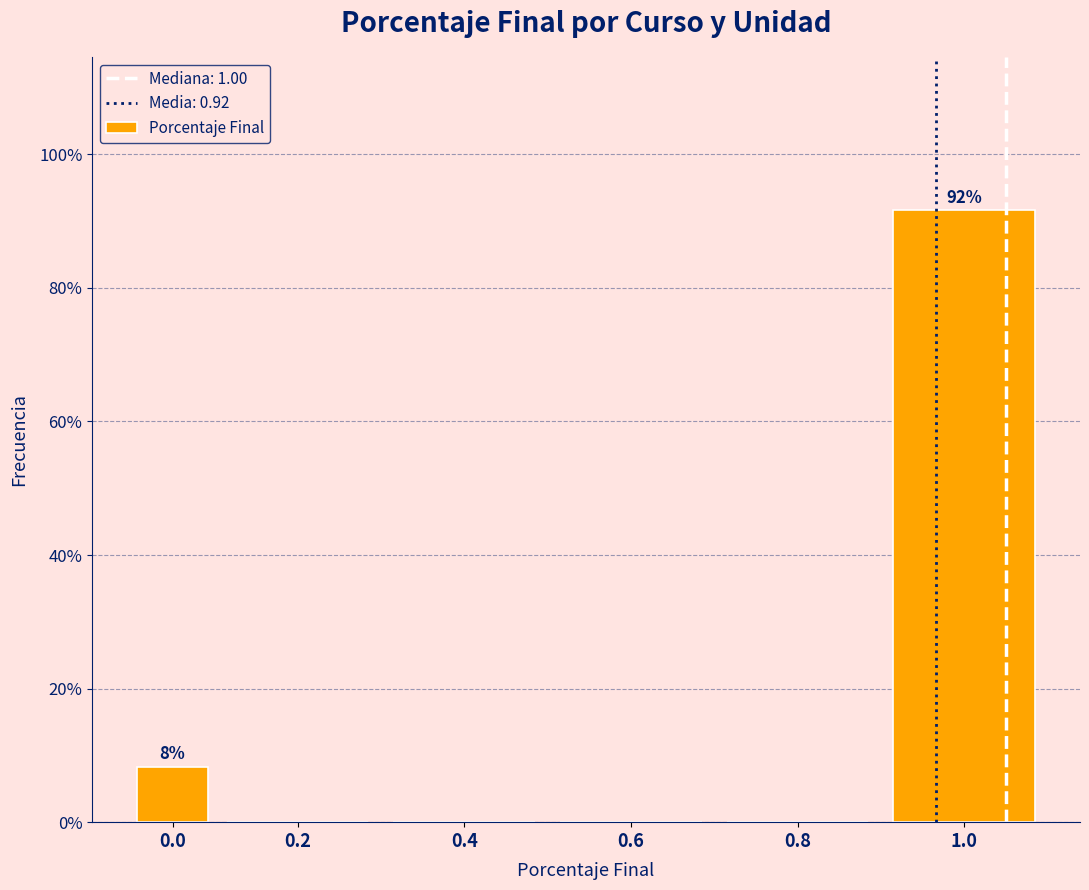

Reading left to right, list all the values displayed in this chart.

0.0=8.3	0.2=0.0	0.4=0.0	0.6=0.0	0.8=0.0	1.0=91.7